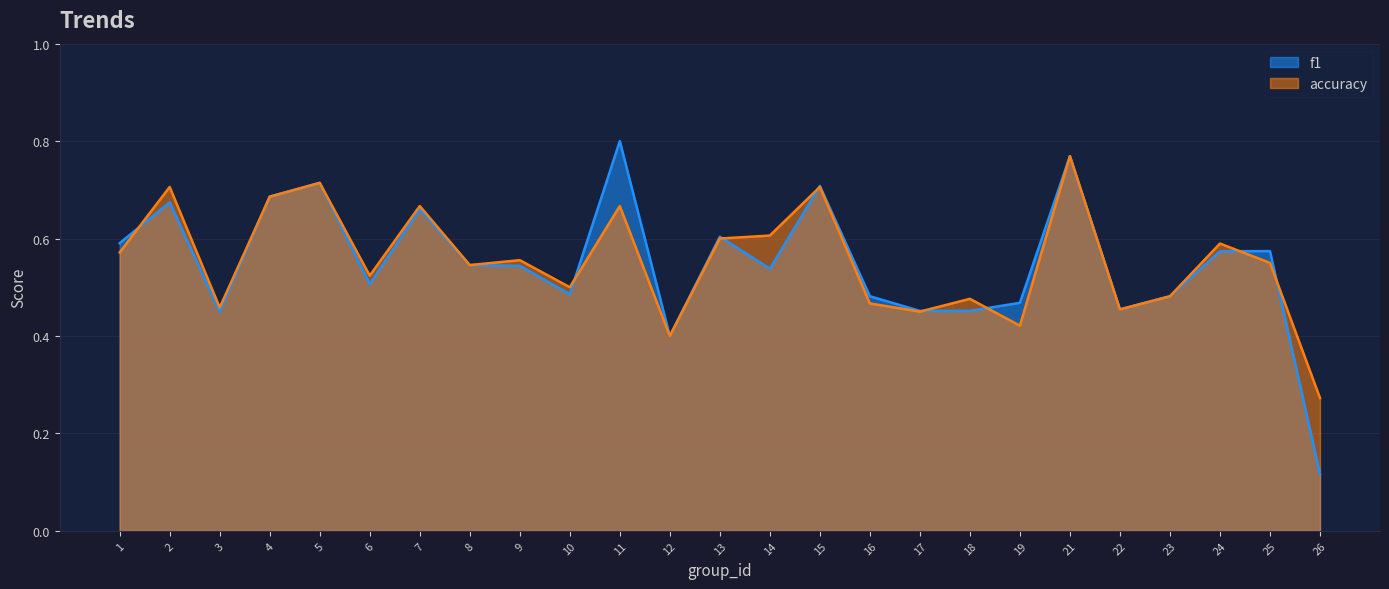

What is the approximate value of f1 at 9?

0.5